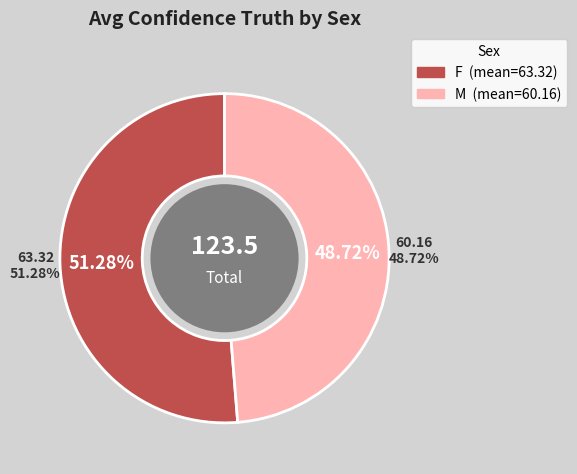

Does 13 account for over 50% of the chart?

No